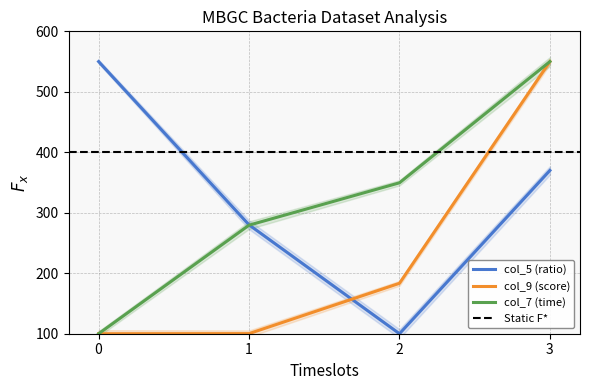

What is the highest value of the col_7 series?

550.0